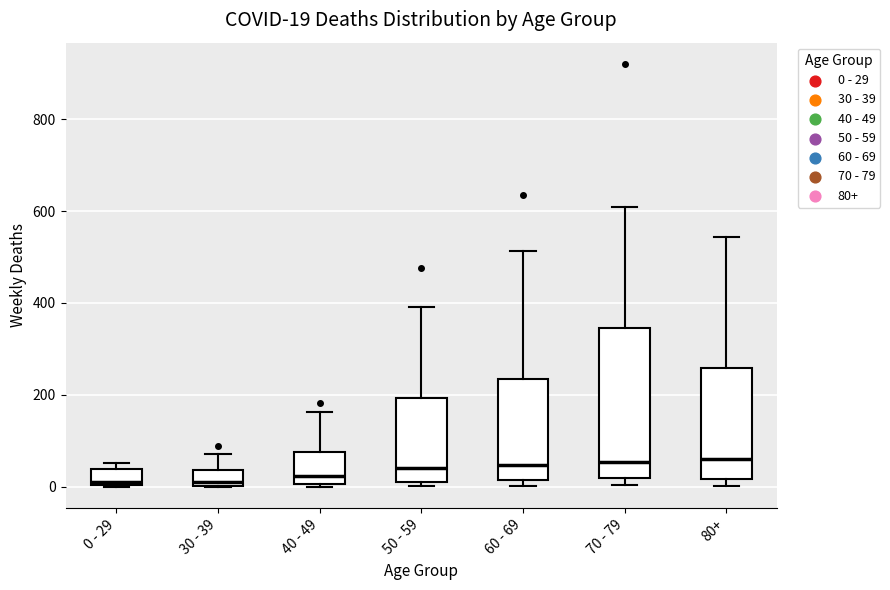

Comparing the boxes themselves (not the whiskers), which one is the tallest?

70 - 79